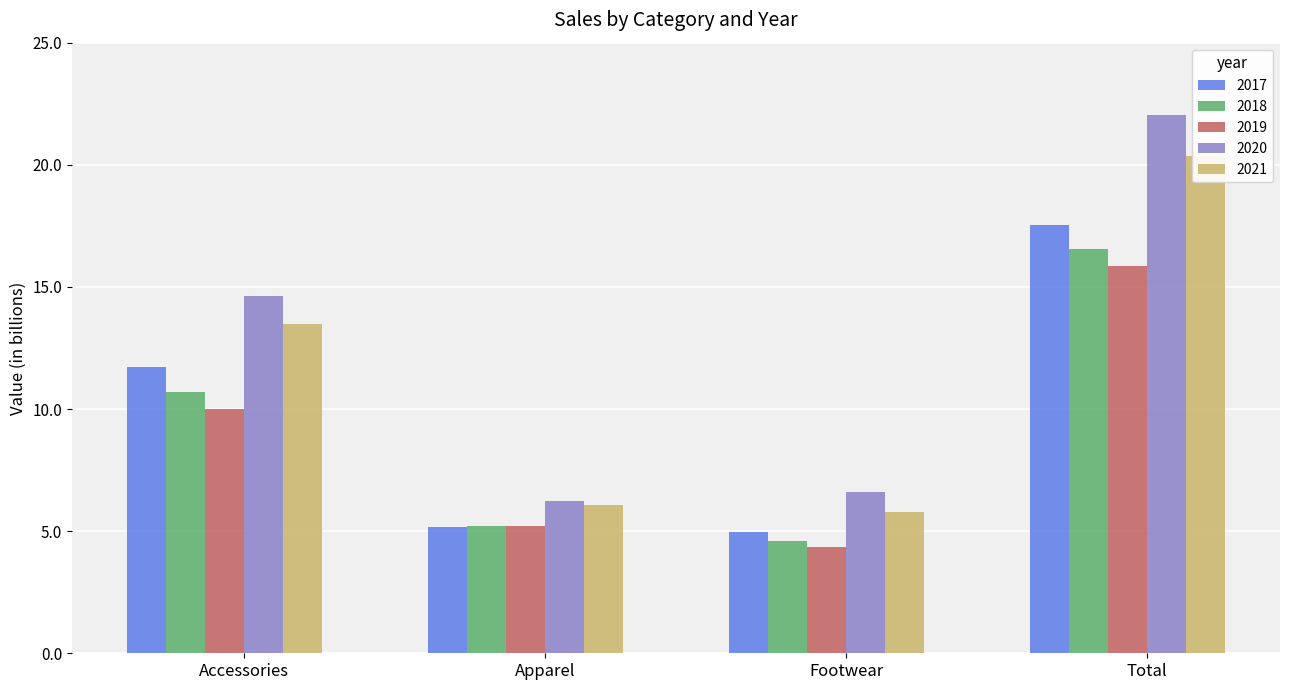

What is the label of the 3rd bar from the right?

Apparel